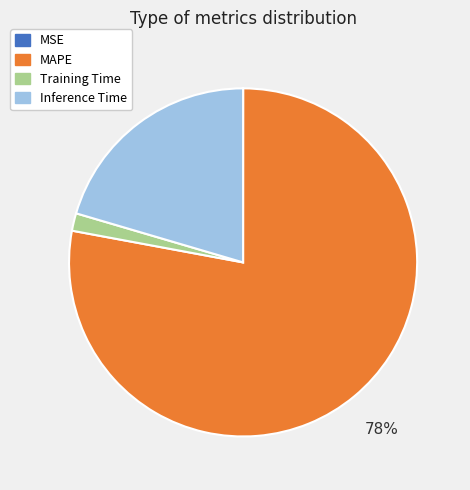

Which category has the biggest portion of the pie?

MAPE